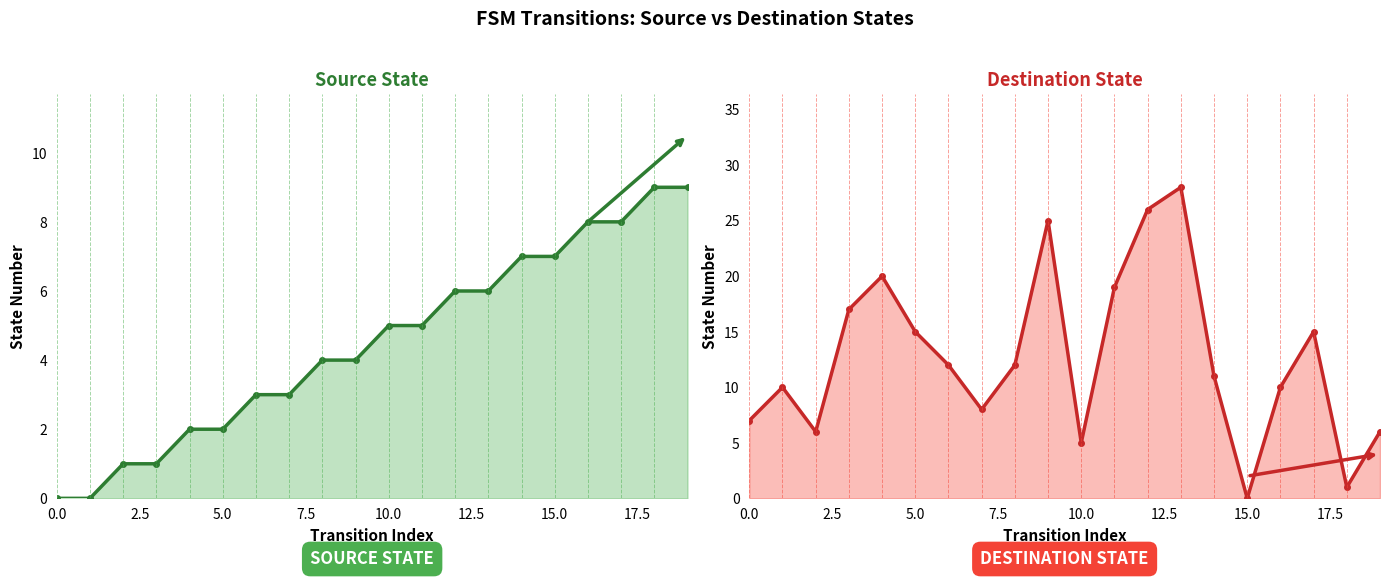

True or false: Source State and Destination State intersect in this chart.

True